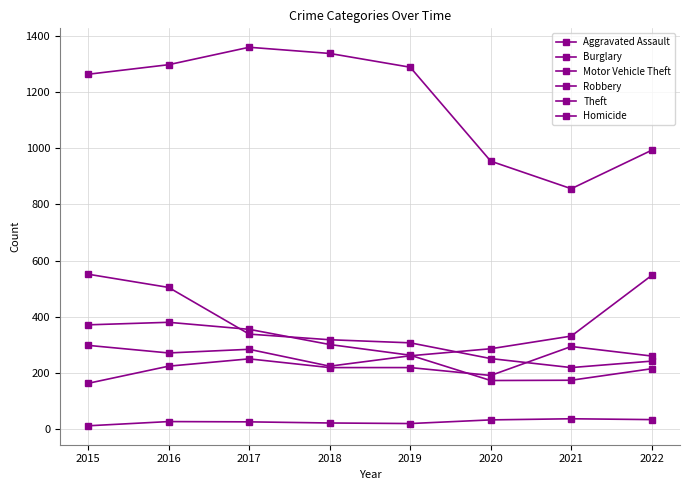

How many categories are shown in the chart?

8